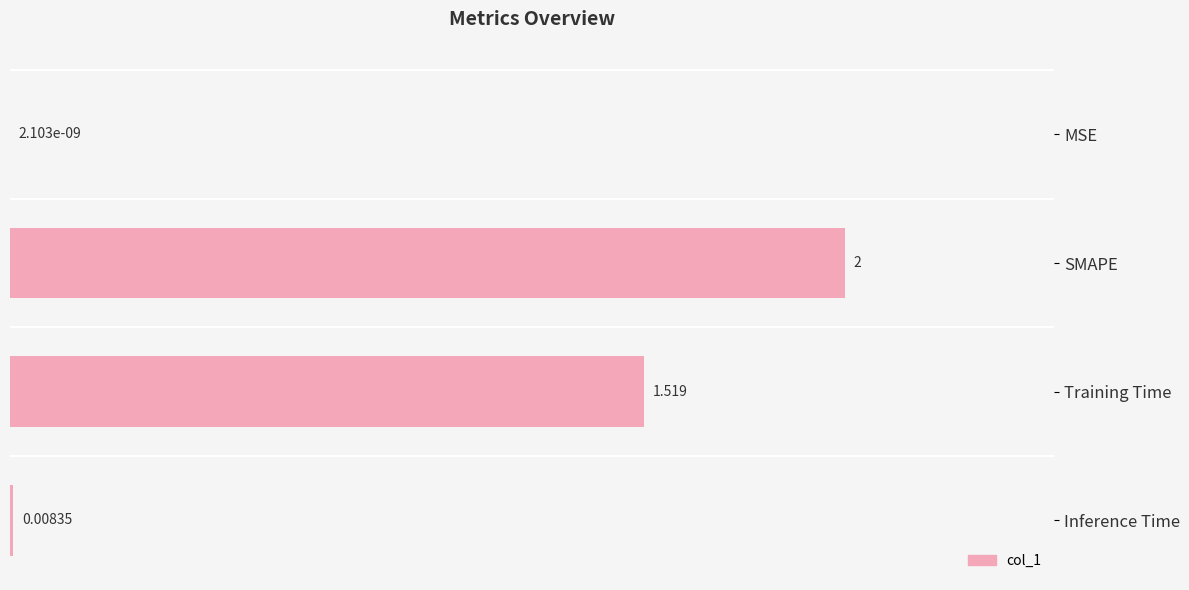

Between SMAPE and Training Time, which is larger?

SMAPE